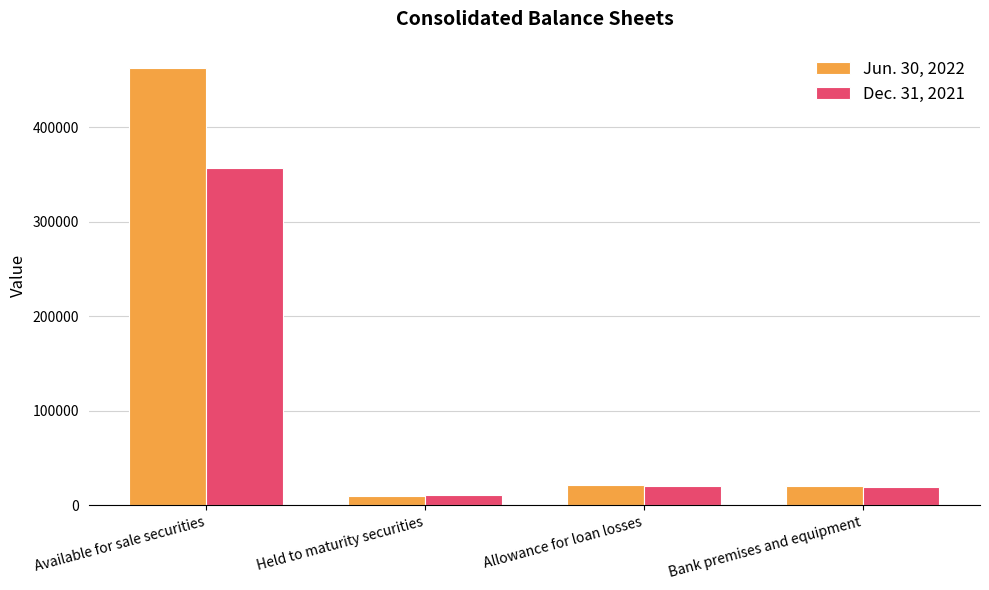

At Held to maturity securities, list the series in order from smallest to largest.

Jun. 30, 2022, Dec. 31, 2021